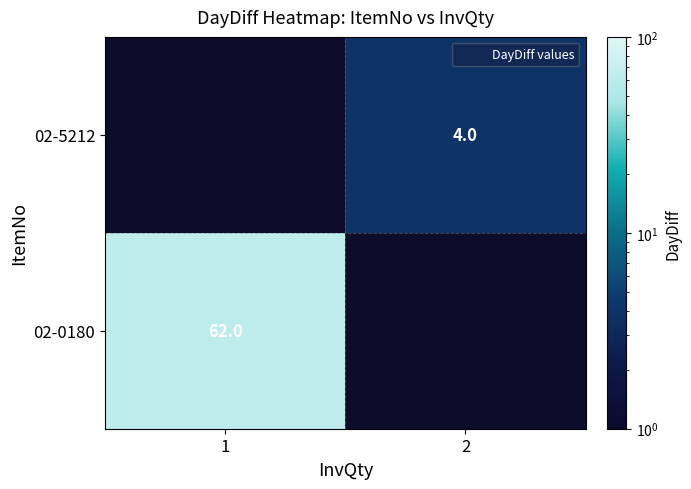

What is the smallest value displayed?

4.0